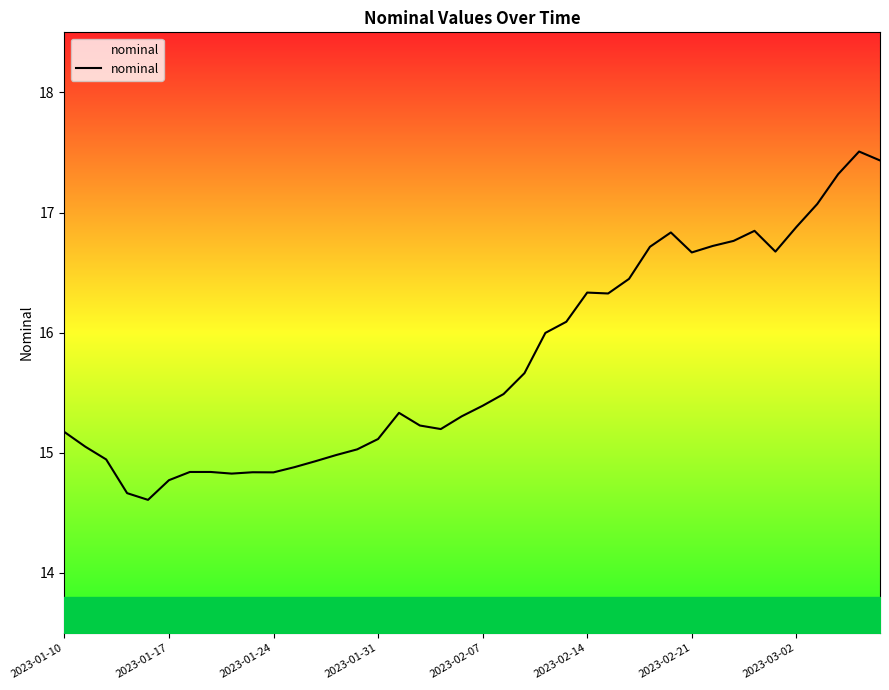

Does the chart display data point markers on the line(s)?

No